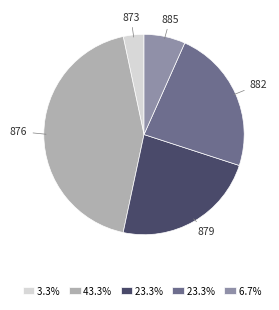

Is there any slice that represents more than half of the pie?

No